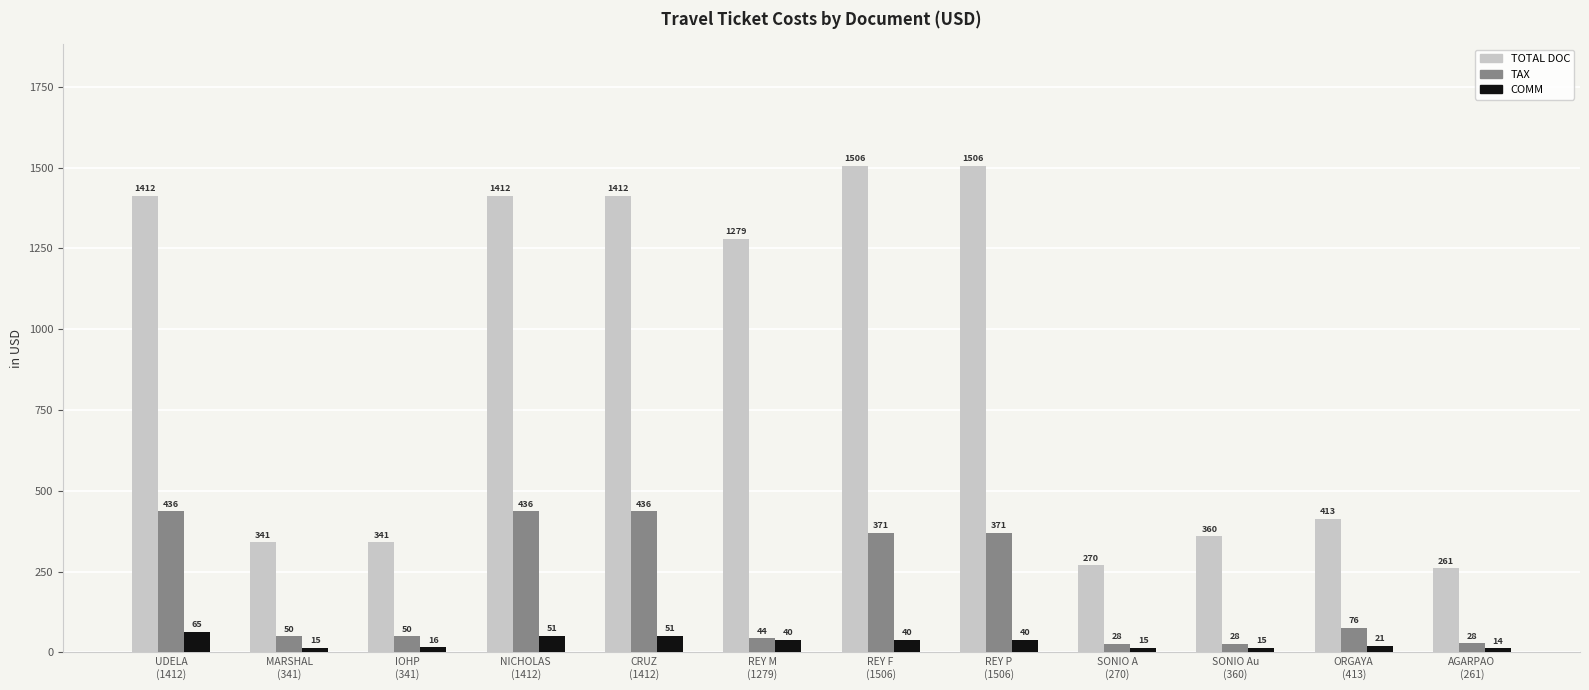

Which series has the largest range (max minus min)?

TOTAL DOC